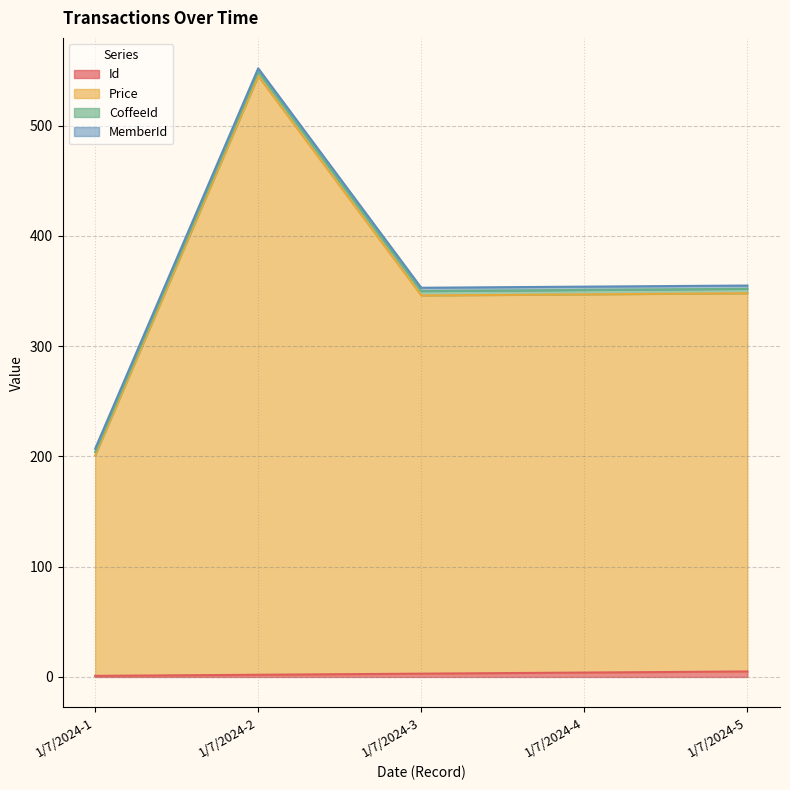

At which category is the sum across all series the highest?

1/7/2024-2